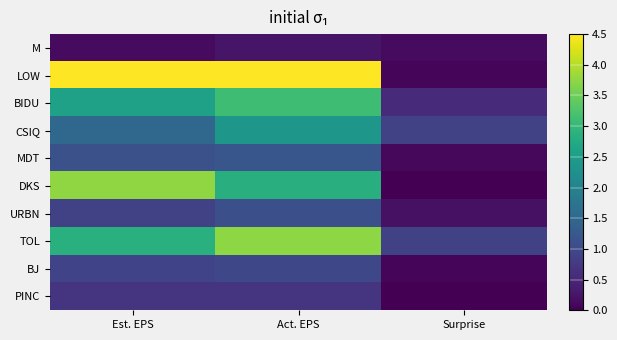

Reading left to right, extract all data points from this chart.

M: Est. EPS=0.1	Act. EPS=0.3	Surprise=0.1
LOW: Est. EPS=4.5	Act. EPS=4.6	Surprise=0.1
BIDU: Est. EPS=2.6	Act. EPS=3.1	Surprise=0.5
CSIQ: Est. EPS=1.5	Act. EPS=2.4	Surprise=0.9
MDT: Est. EPS=1.1	Act. EPS=1.2	Surprise=0.1
DKS: Est. EPS=3.8	Act. EPS=2.8	Surprise=-0.9
URBN: Est. EPS=0.9	Act. EPS=1.1	Surprise=0.2
TOL: Est. EPS=2.9	Act. EPS=3.7	Surprise=0.9
BJ: Est. EPS=0.9	Act. EPS=1.0	Surprise=0.1
PINC: Est. EPS=0.7	Act. EPS=0.7	Surprise=0.0